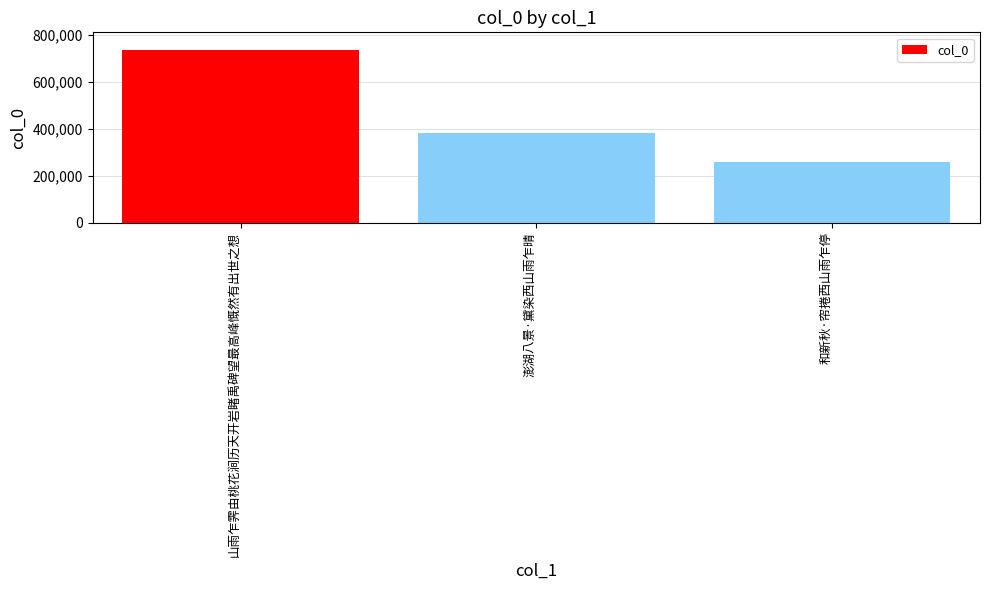

What is the average value?

459417